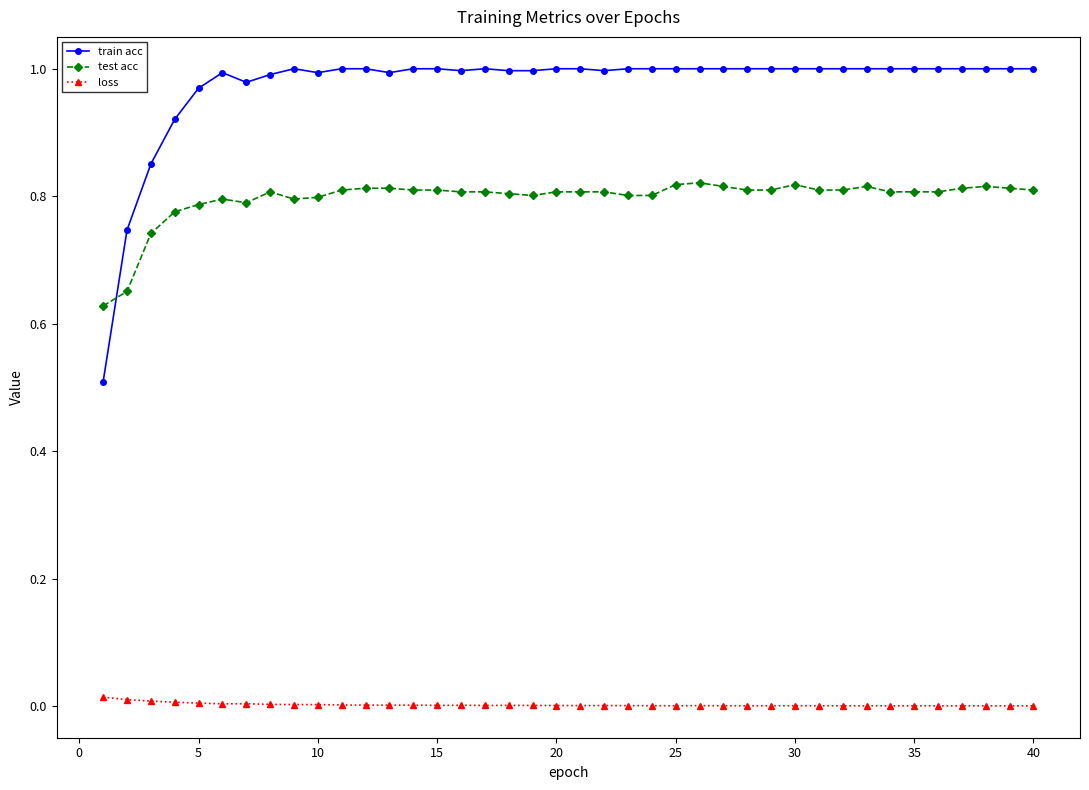

Count the test acc values in the range 0 to 1.

40